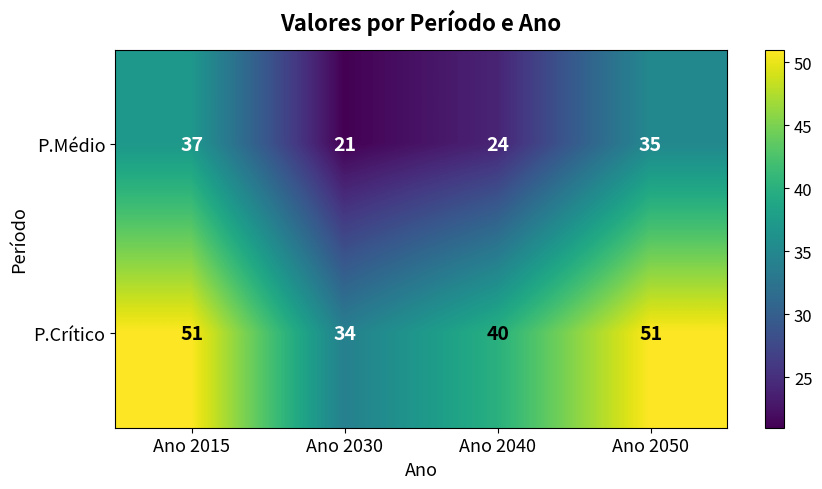

What is the total value across all series at Ano 2015?

88